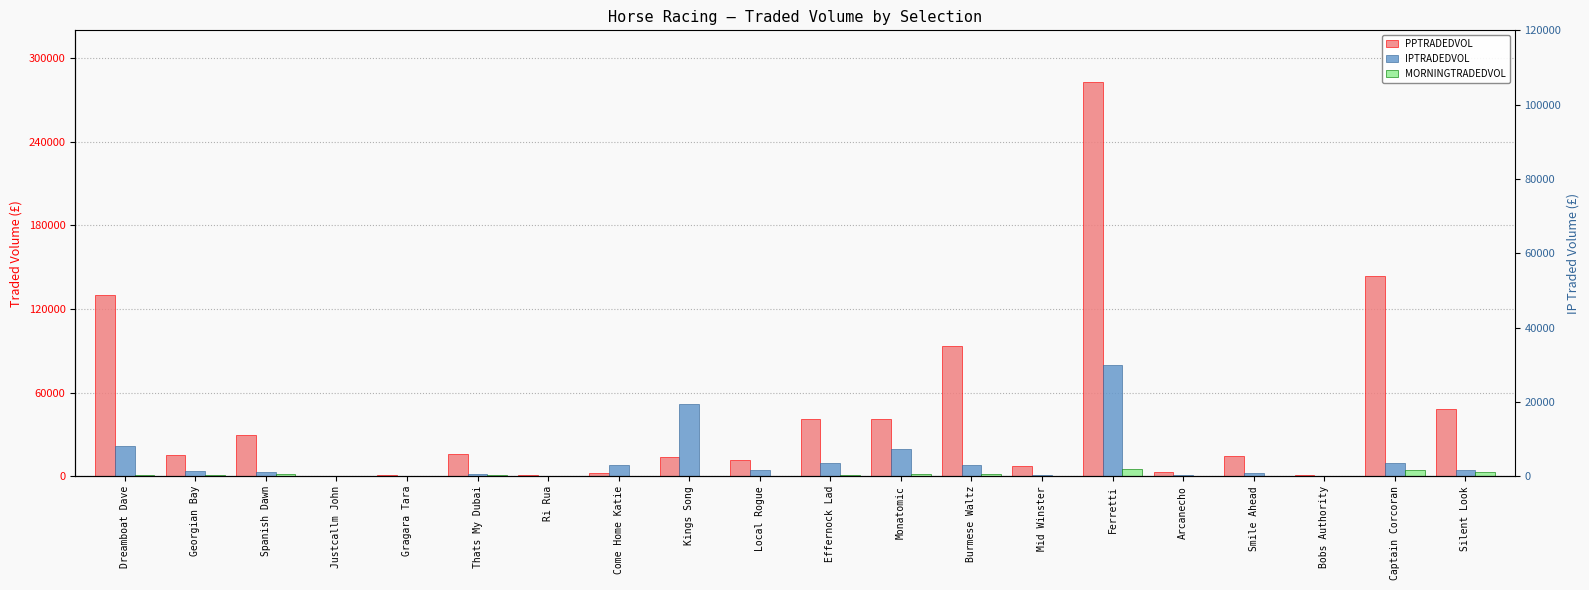

Reading left to right, transcribe all the data shown in this chart.

PPTRADEDVOL: Dreamboat Dave=130058.1	Georgian Bay=15067.8	Spanish Dawn=29752.7	Justcallm John=467.2	Gragara Tara=888.4	Thats My Dubai=15735.9	Ri Rua=1251.1	Come Home Katie=2458.6	Kings Song=14031.7	Local Rogue=12019.8	Effernock Lad=40926.9	Monatomic=41006.2	Burmese Waltz=93818.0	Mid Winster=7617.7	Ferretti=283155.2	Arcanecho=2738.1	Smile Ahead=14472.3	Bobs Authority=724.1	Captain Corcoran=143590.0	Silent Look=48378.5
IPTRADEDVOL: Dreamboat Dave=21886.5	Georgian Bay=3506.9	Spanish Dawn=2753.2	Justcallm John=43.3	Gragara Tara=93.4	Thats My Dubai=1532.4	Ri Rua=172.3	Come Home Katie=7775.7	Kings Song=52171.2	Local Rogue=4770.6	Effernock Lad=9810.9	Monatomic=19660.1	Burmese Waltz=8022.1	Mid Winster=1207.8	Ferretti=79730.2	Arcanecho=943.7	Smile Ahead=2074.6	Bobs Authority=458.7	Captain Corcoran=9523.4	Silent Look=4697.5
MORNINGTRADEDVOL: Dreamboat Dave=963.7	Georgian Bay=610.6	Spanish Dawn=1816.3	Justcallm John=10.5	Gragara Tara=0.0	Thats My Dubai=668.0	Ri Rua=0.8	Come Home Katie=25.7	Kings Song=325.1	Local Rogue=22.5	Effernock Lad=993.9	Monatomic=1468.3	Burmese Waltz=1639.5	Mid Winster=159.4	Ferretti=5388.4	Arcanecho=21.5	Smile Ahead=325.6	Bobs Authority=4.0	Captain Corcoran=4545.4	Silent Look=2917.1